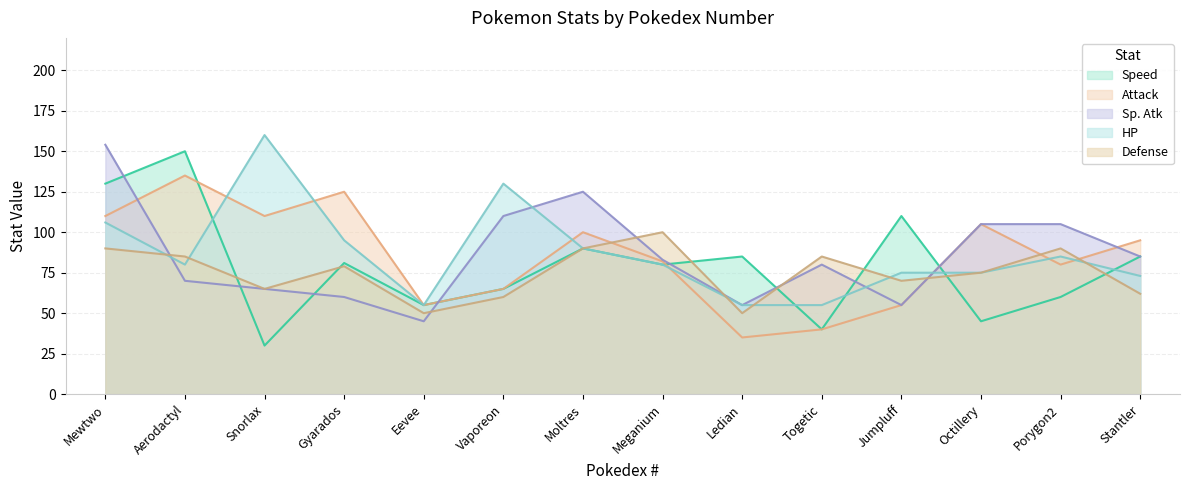

How many lines are shown in the chart?

5